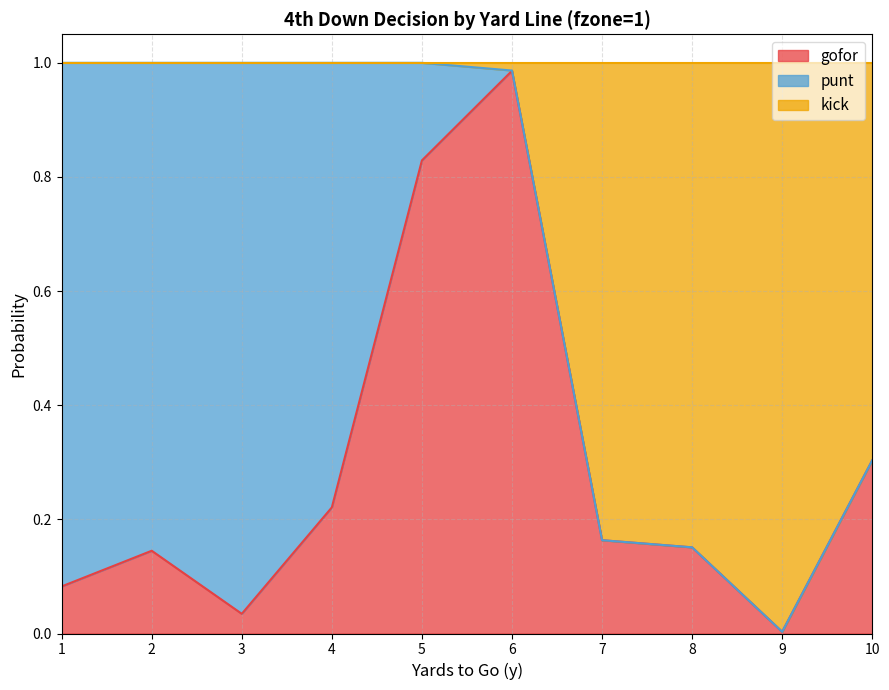

The gofor series shows 0.3 at 5. True or false?

False